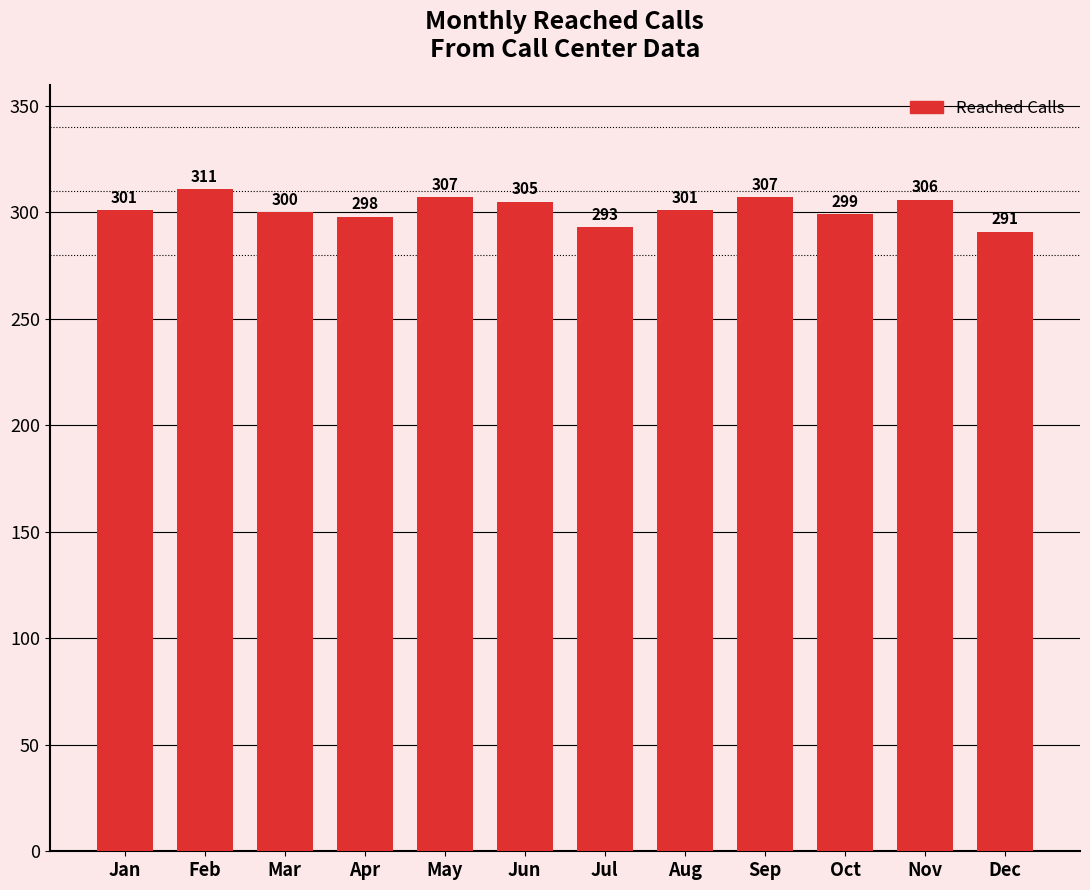

What value does the data have at Nov, to the nearest 10?

310